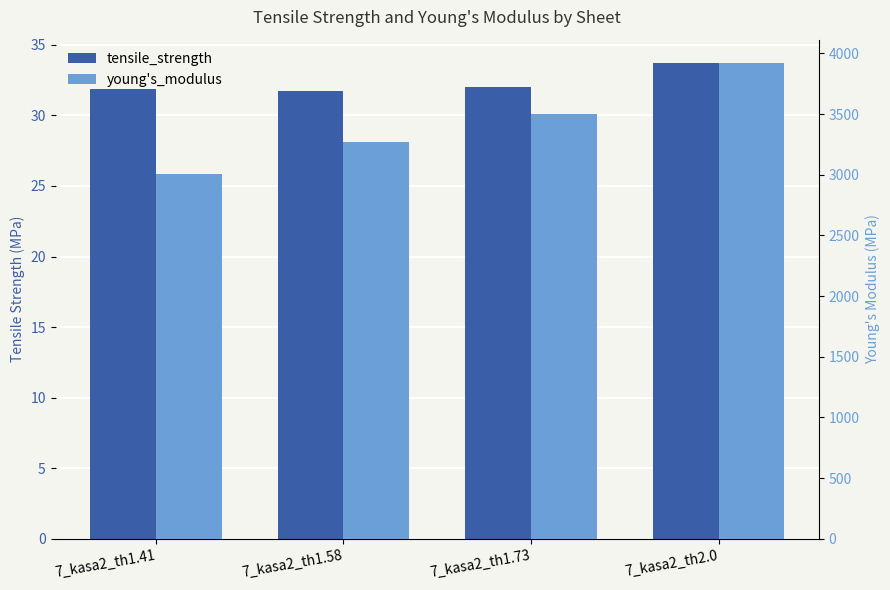

Count the number of data series in this chart.

2